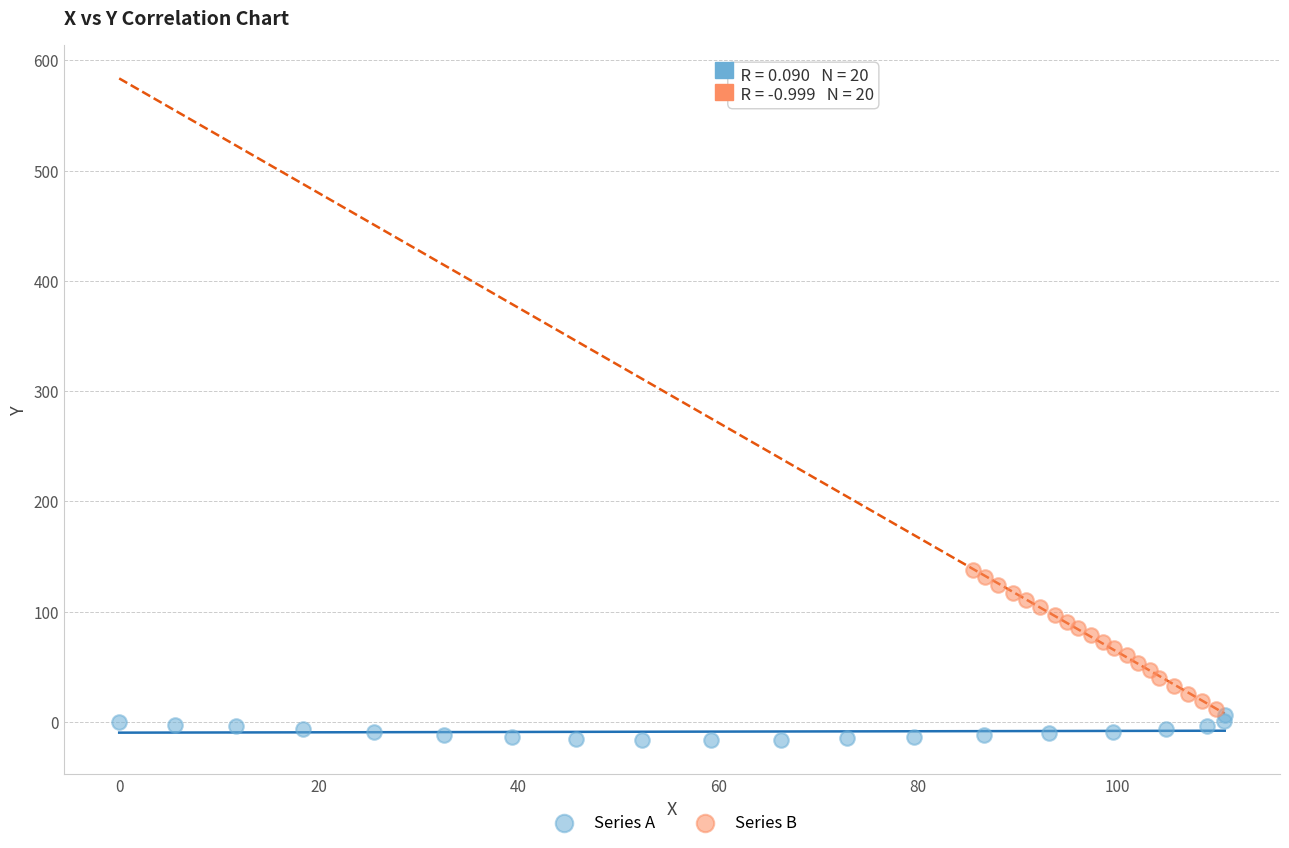

What are all the series names shown in the legend?

Series A, Series B